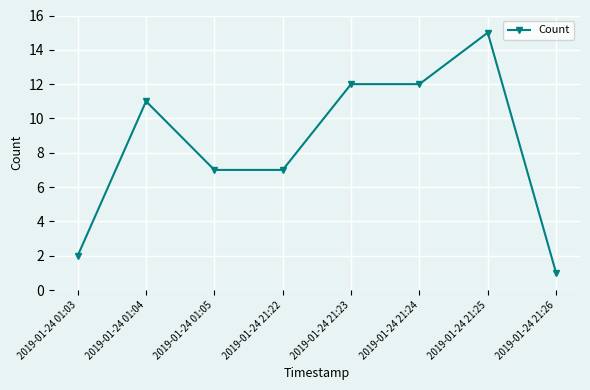

At which category does the data reach its first local peak?

2019-01-24 01:04